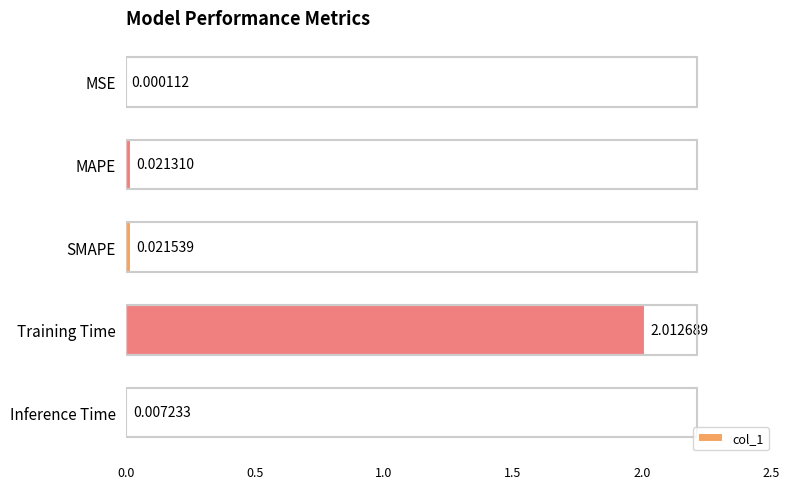

Which label corresponds to the largest value in the chart?

Training Time